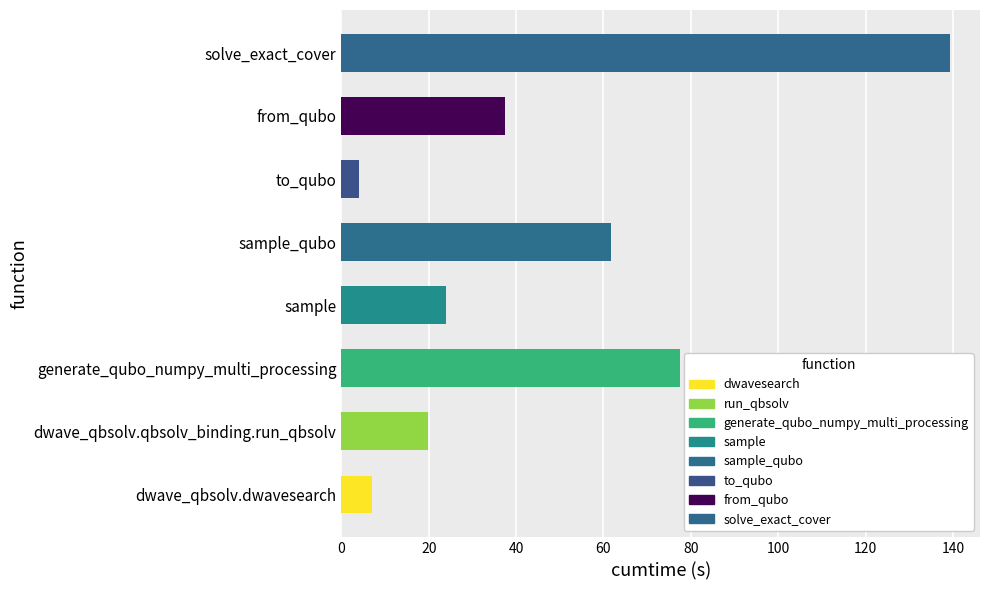

Which has a higher value, to_qubo or from_qubo?

from_qubo